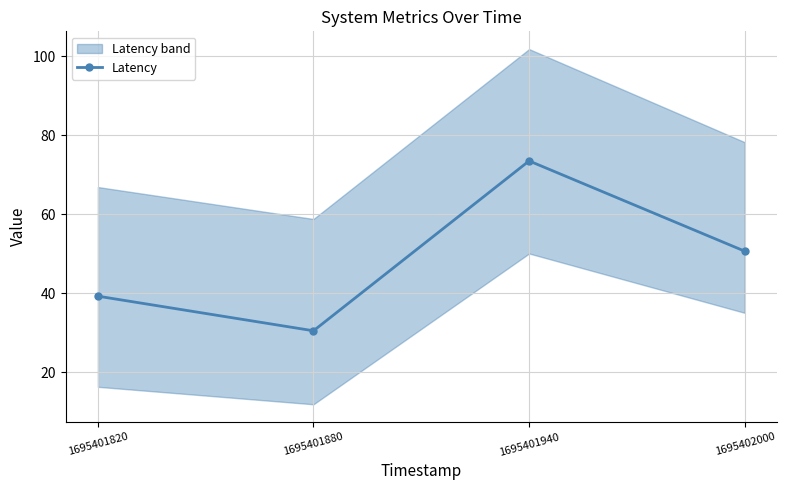

What is the value of the 2nd point from the left?

30.5